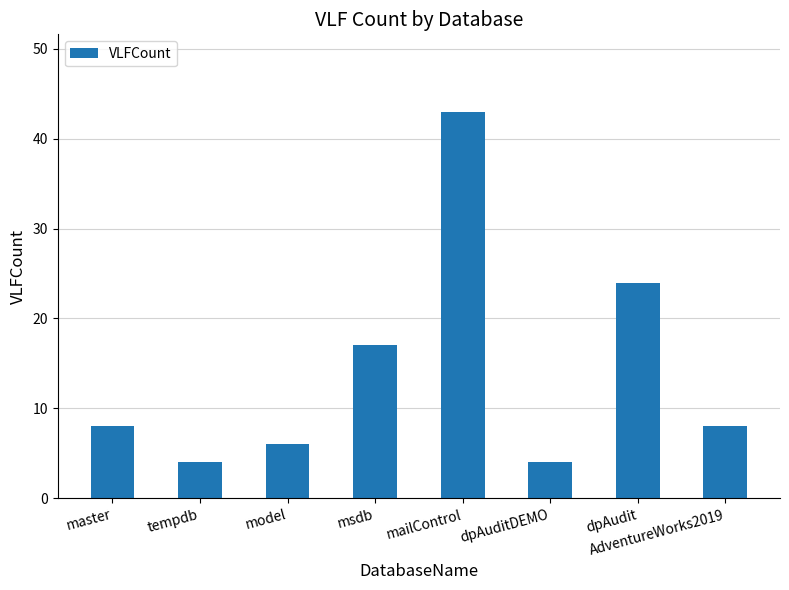

What is the label of the 8th bar from the right?

master